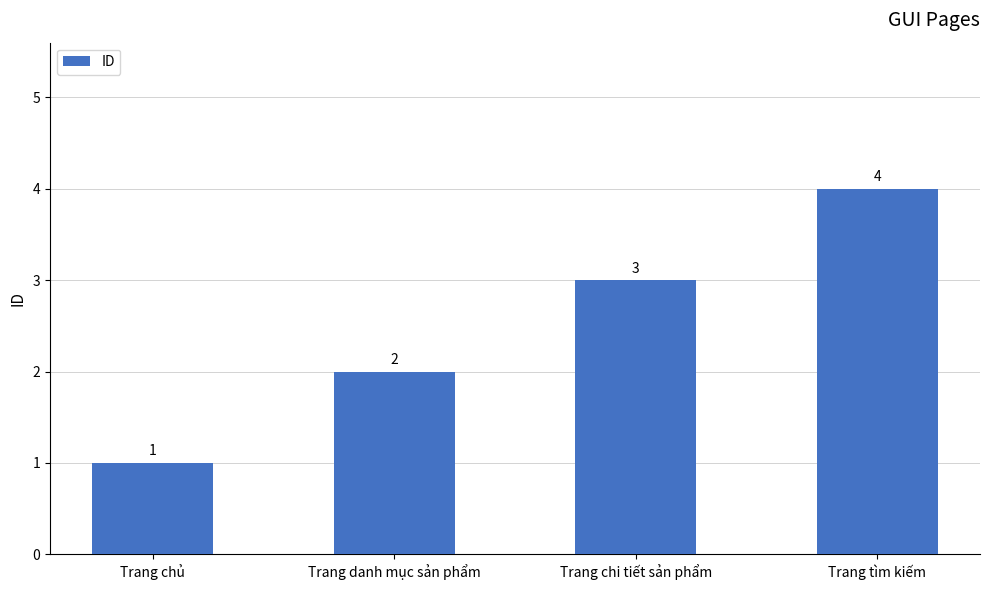

What is the difference between the maximum and second lowest values?

2